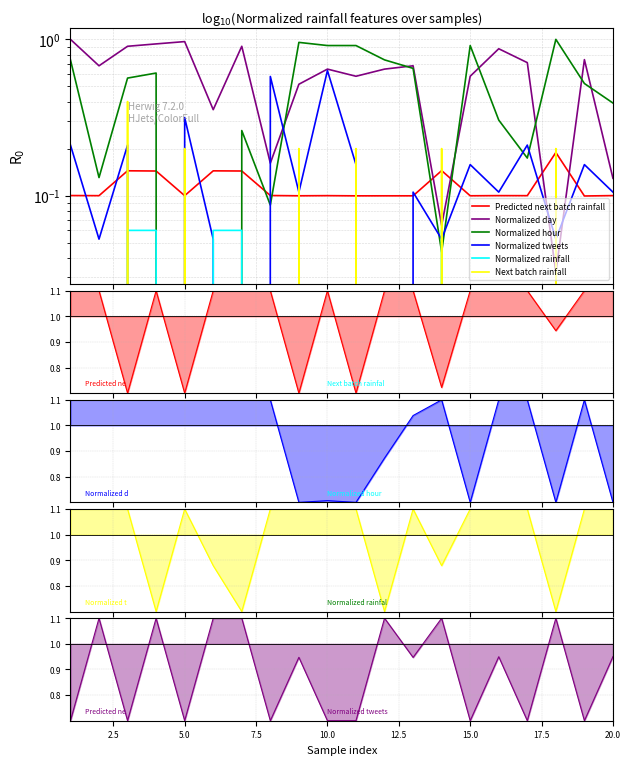

How many interior local valleys does the Normalized hour series have?

4